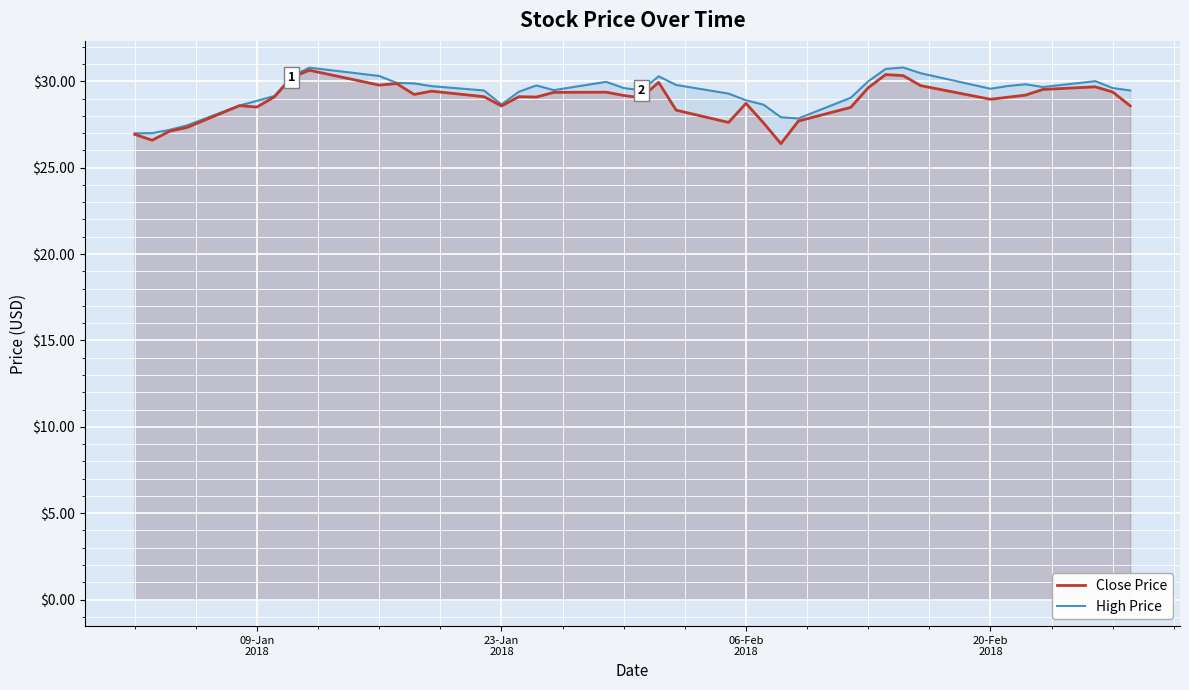

What is the average value of the High Price series?

29.3